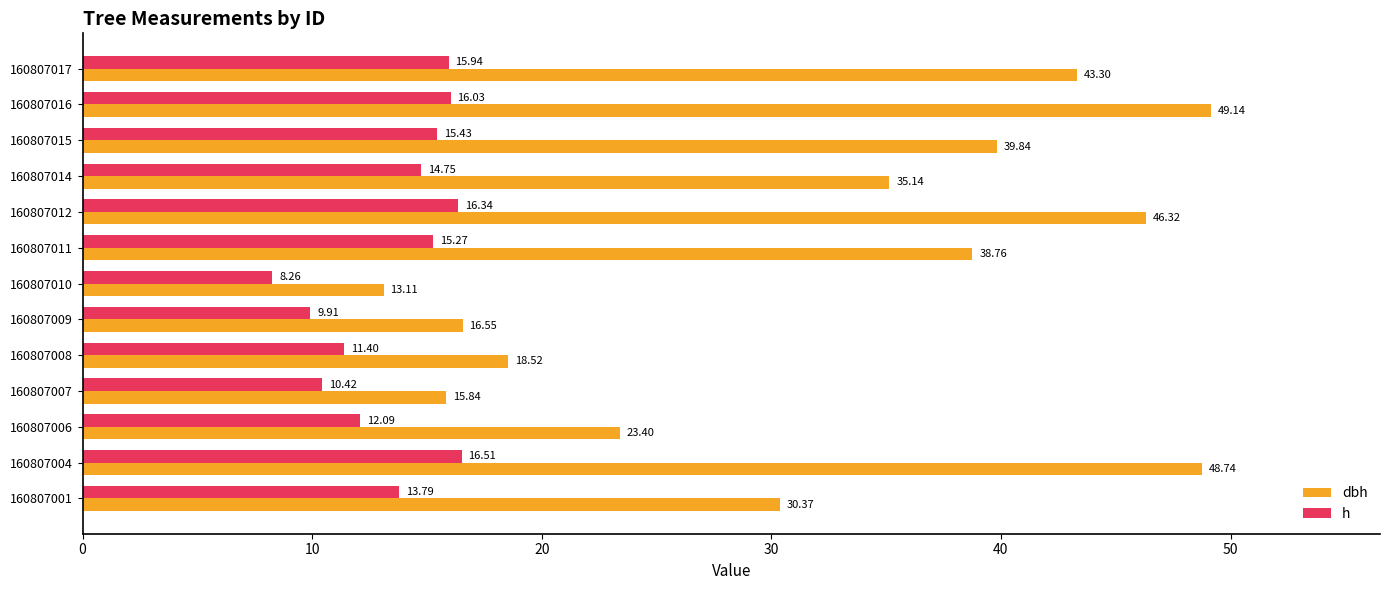

List the series in order of their peak value, lowest first.

h, dbh